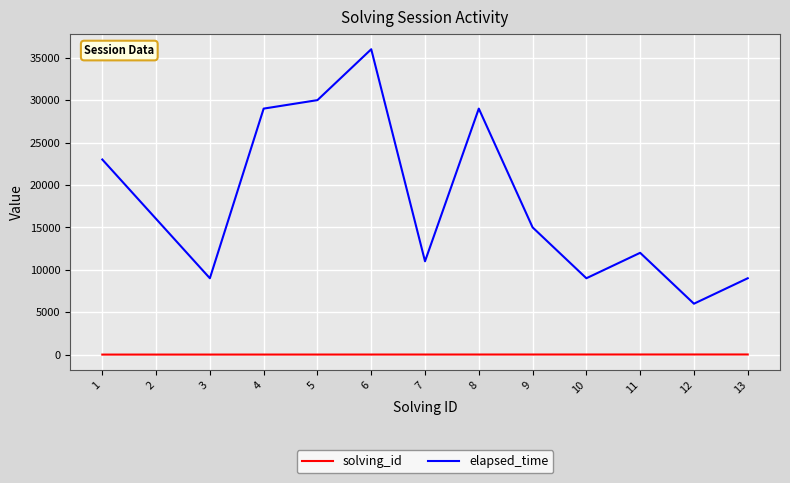

True or false: elapsed_time and solving_id cross at least once.

False